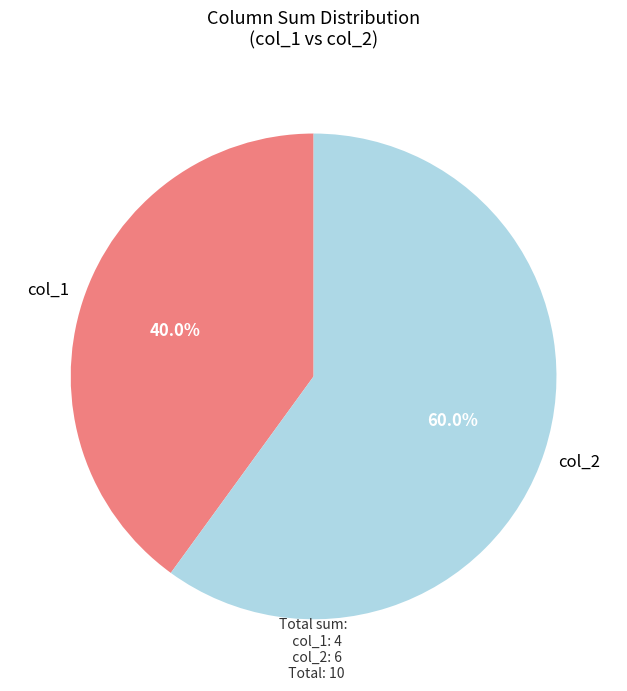

Is there a majority slice in this chart?

Yes